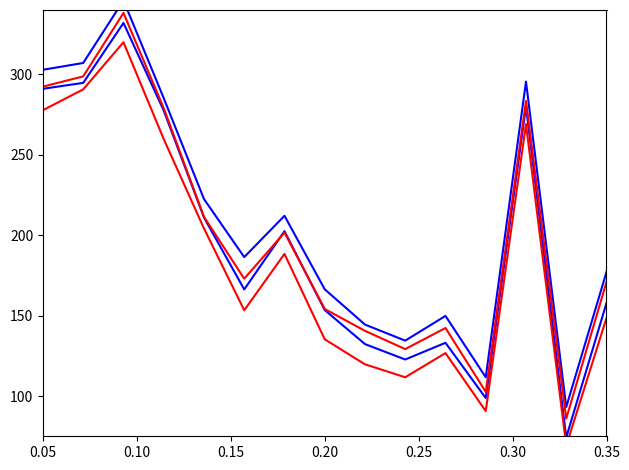

Reading left to right, list all the values displayed in this chart.

col_1_blue_0: 291.0	294.7	331.9	277.5	211.0	166.3	202.5	153.5	132.3	122.7	133.1	98.7	280.1	74.3	157.8
col_1_blue_1: 302.8	307.1	345.9	285.2	222.5	186.4	212.1	166.4	144.4	134.5	149.8	111.7	295.5	93.2	177.1
col_1_red_0: 277.7	290.7	320.0	259.8	204.2	153.3	188.4	135.3	119.7	111.7	126.7	90.7	269.0	69.1	148.6
col_1_red_1: 292.4	298.7	338.2	279.0	211.4	173.0	201.6	154.1	140.5	129.2	142.3	102.6	283.4	86.0	170.9